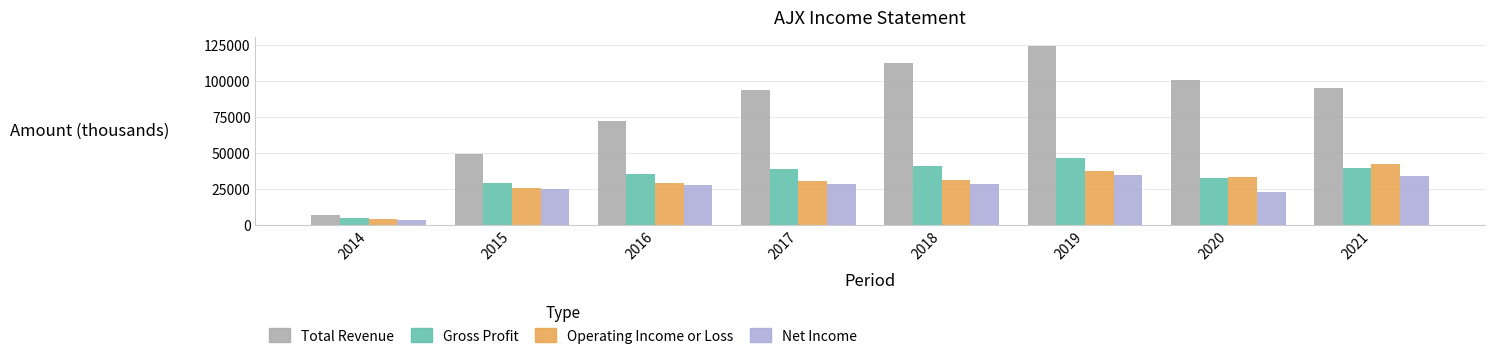

Which series changed the most between 2018 and 2021?

Total Revenue